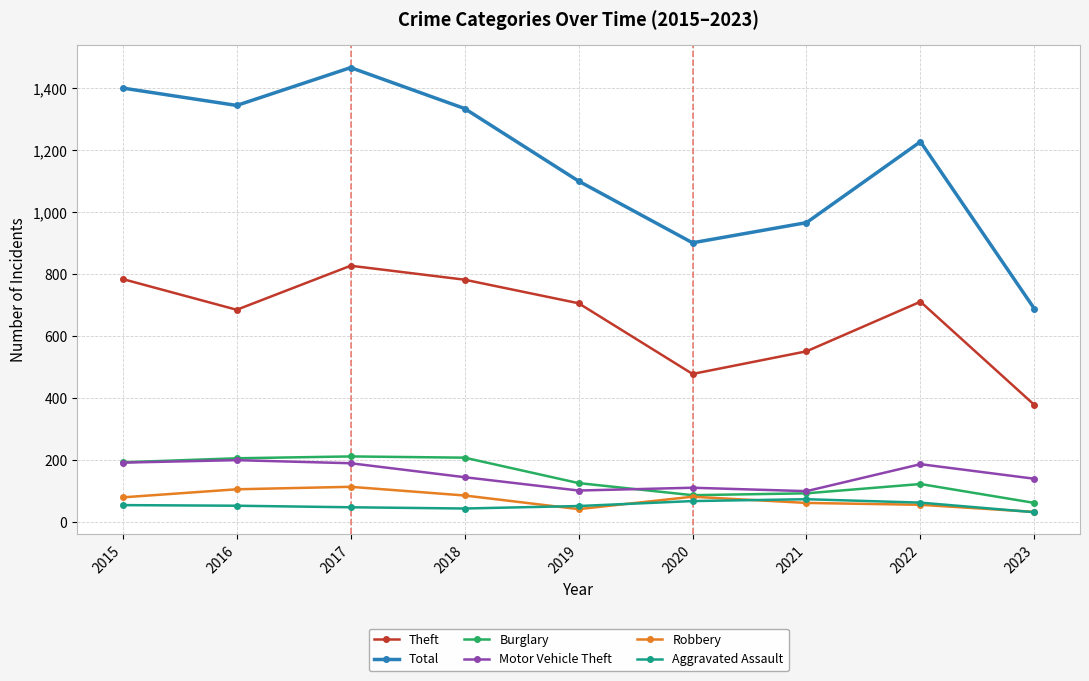

True or false: Total has a value of 724 at 2016.

False